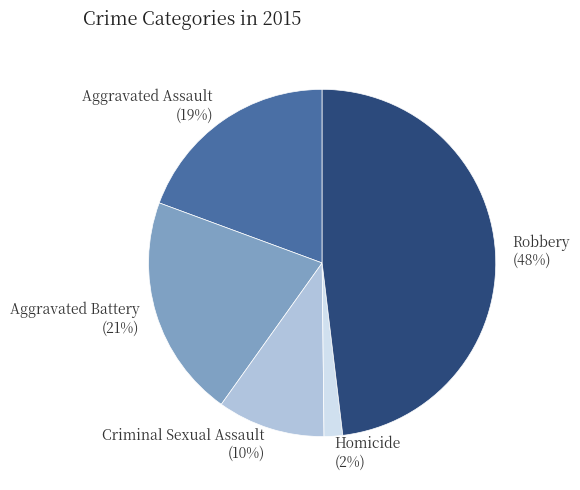

Is Aggravated Battery the majority of the pie?

No